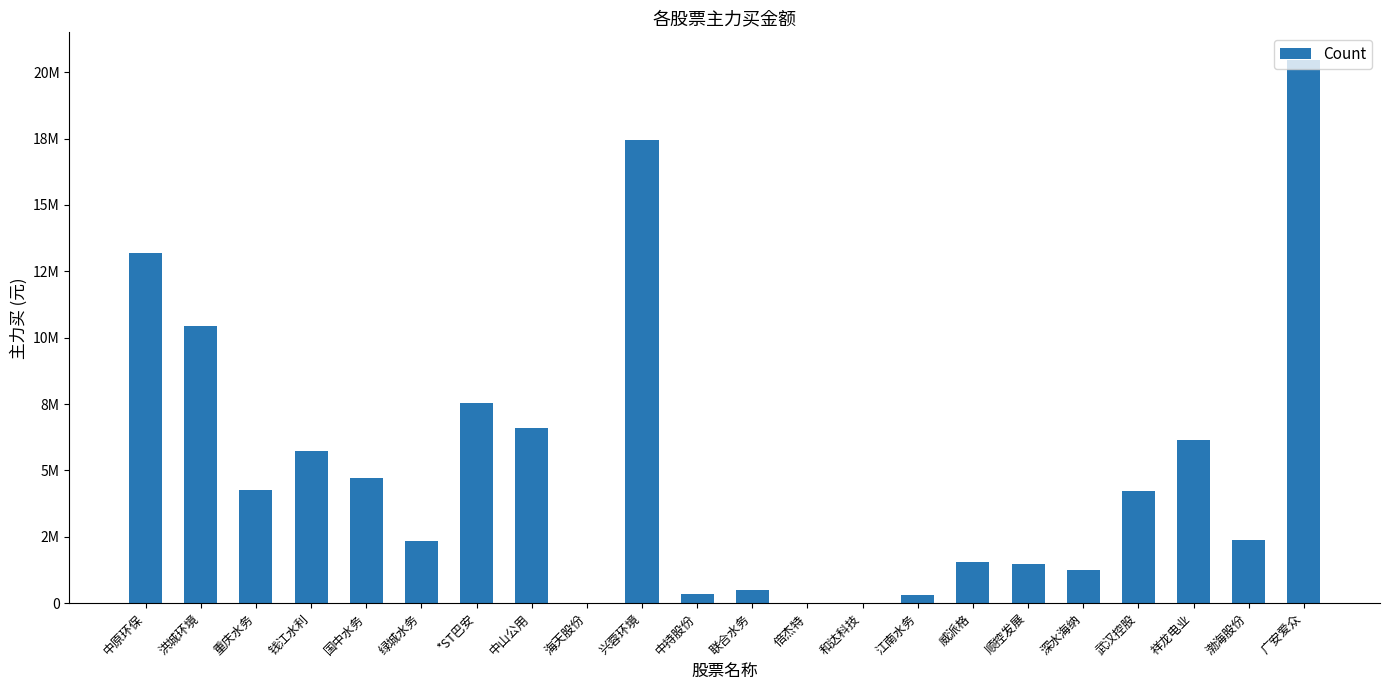

What is the average value?

5041286